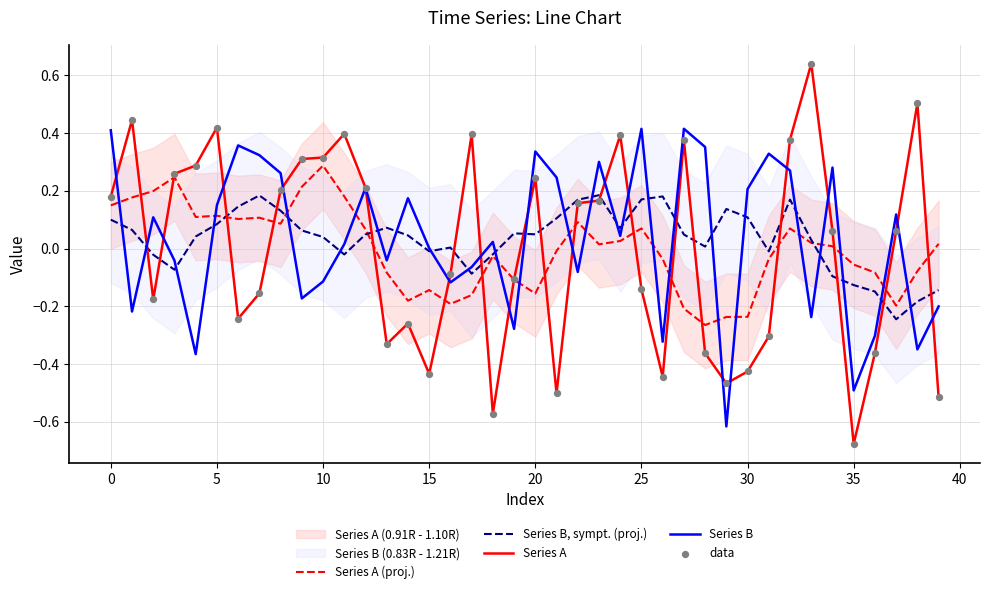

Which series has the widest spread of Y values?

Series A